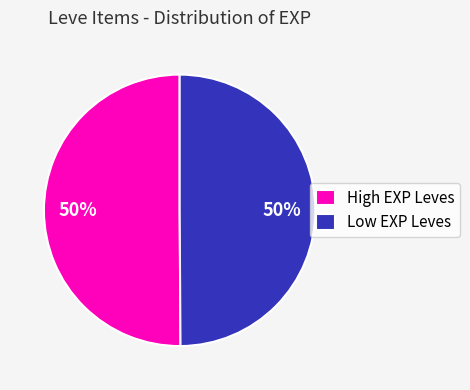

True or false: Low EXP Leves accounts for 50% of the total.

True